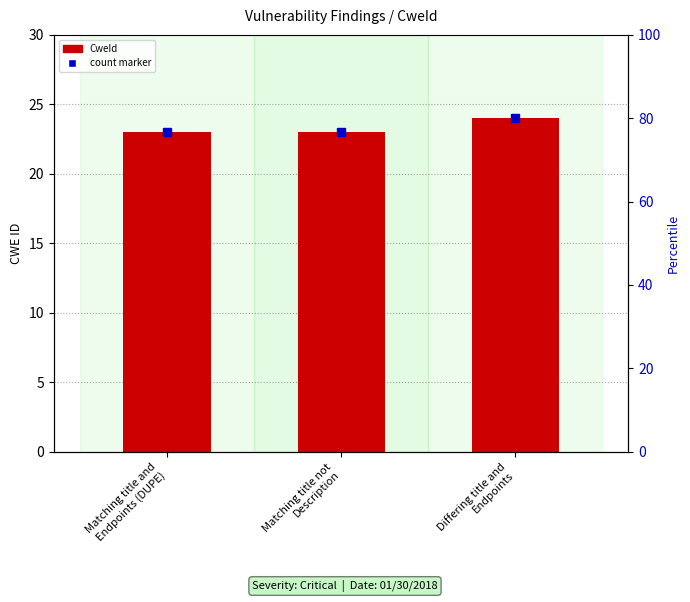

Where is the data nearest to the value 23?

Matching title and
Endpoints (DUPE)